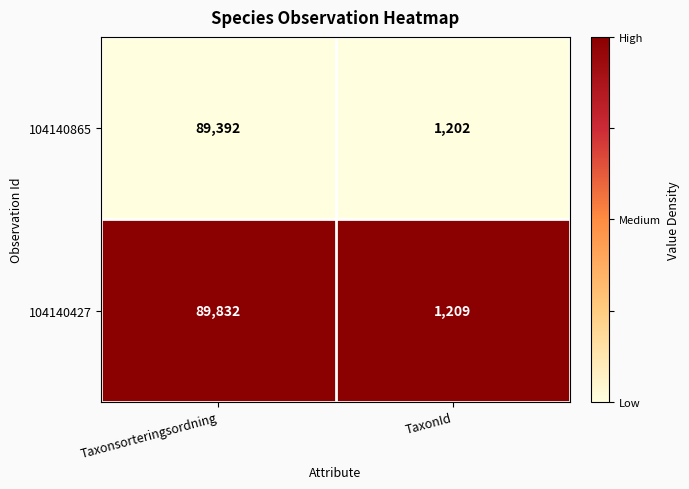

Reading left to right, extract all data points from this chart.

104140865: Taxonsorteringsordning=89392	TaxonId=1202
104140427: Taxonsorteringsordning=89832	TaxonId=1209